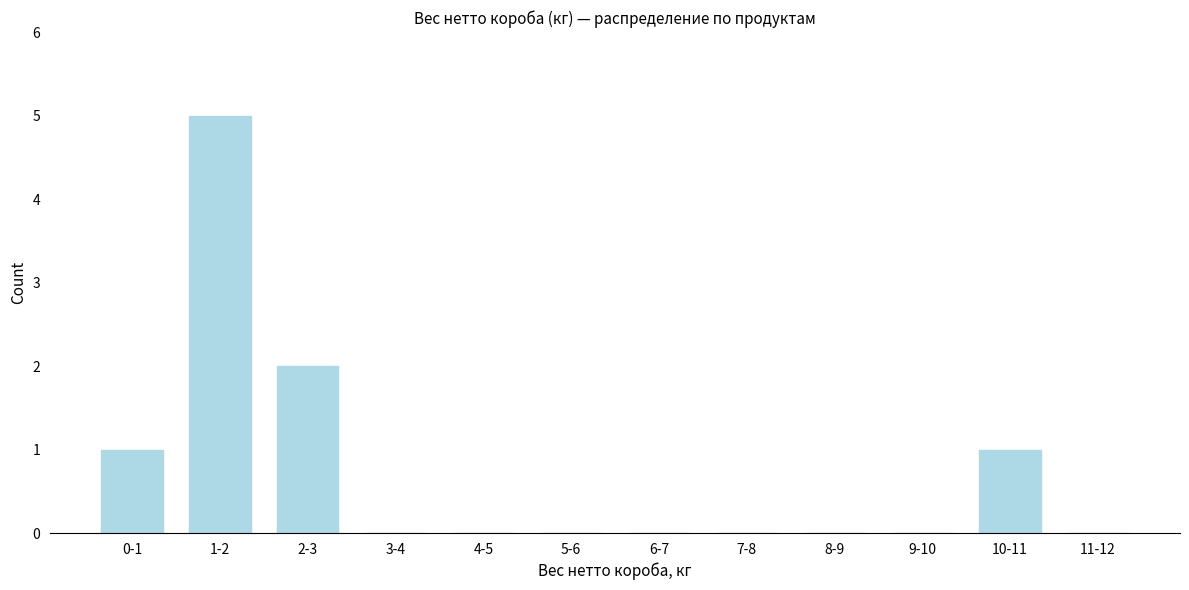

Reading left to right, extract all data points from this chart.

0-1=1	1-2=5	2-3=2	3-4=0	4-5=0	5-6=0	6-7=0	7-8=0	8-9=0	9-10=0	10-11=1	11-12=0